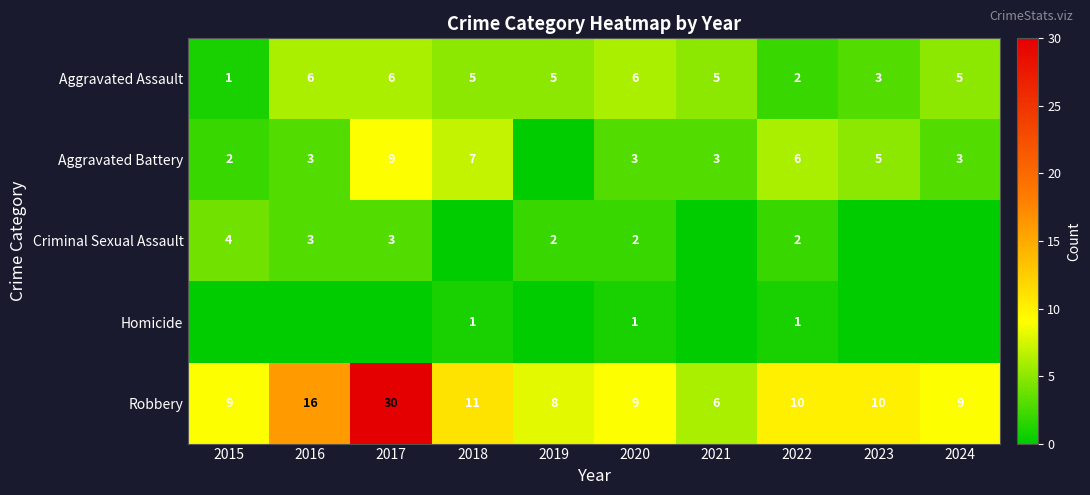

The value of Aggravated Assault at 2017 is 10. True or false?

False